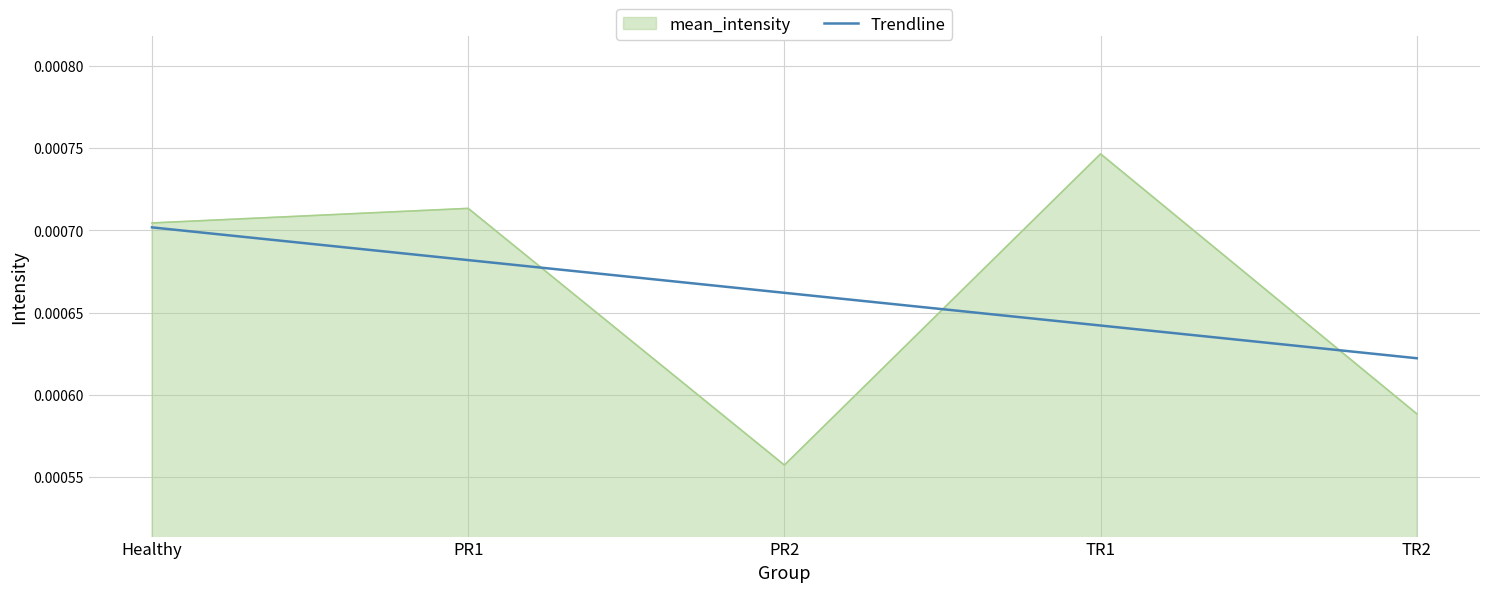

At which label does mean_intensity reach its peak?

TR1